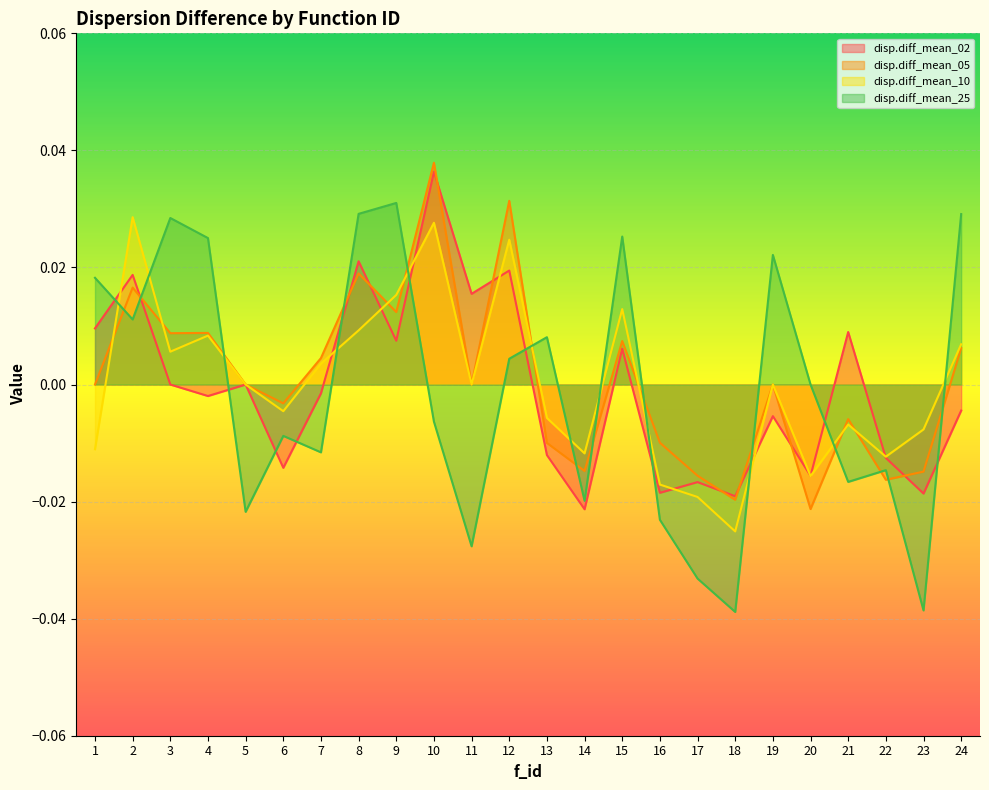

How many interior local peaks does the disp.diff_mean_25 series have?

7